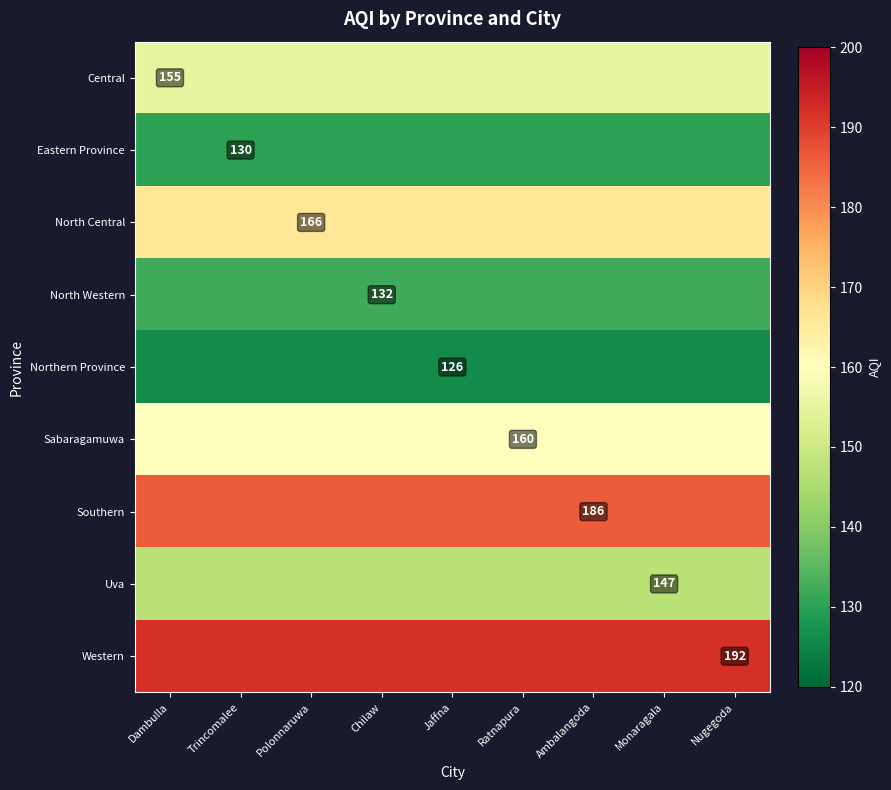

True or false: Eastern Province has a value of 130 at Trincomalee.

True